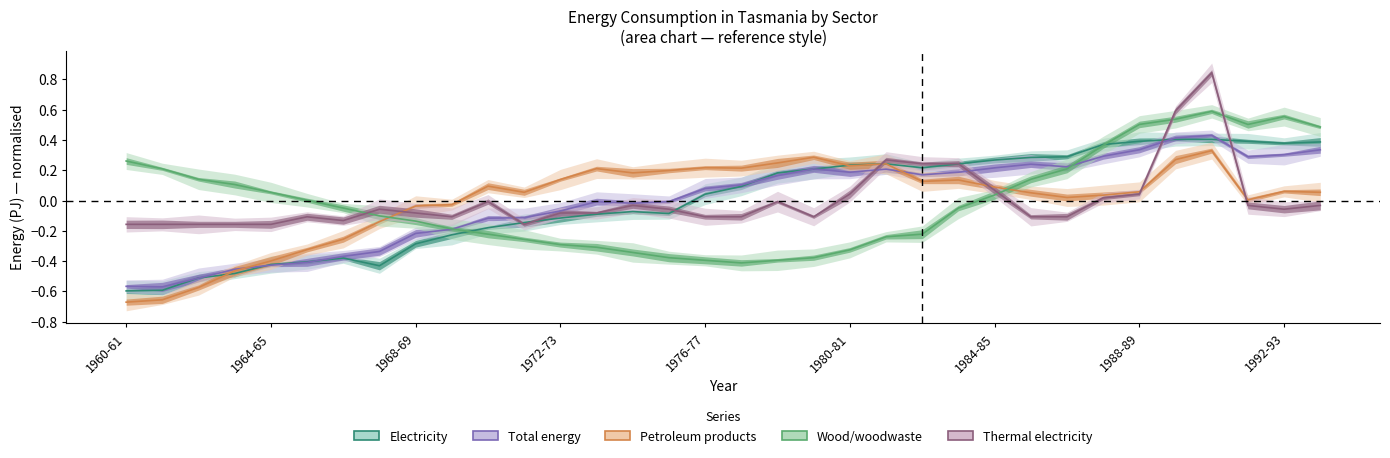

What is the total value across all series at 30?

2.6